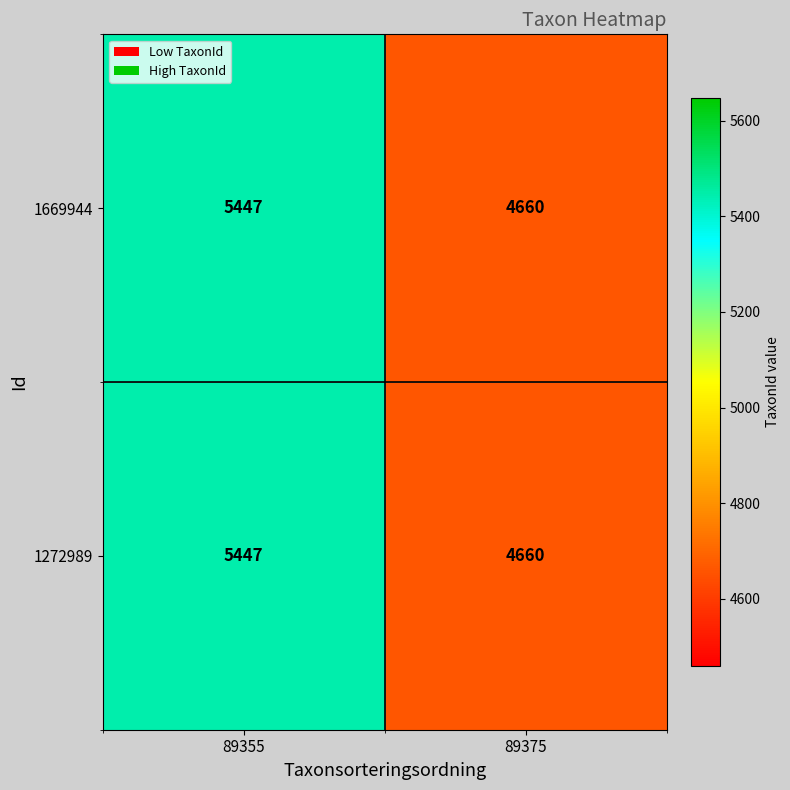

What is the greatest value displayed?

5447